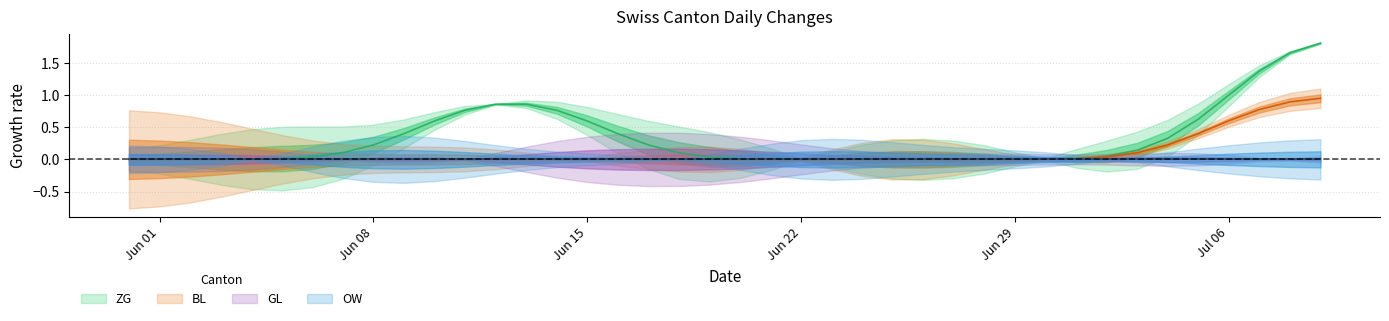

What position from the left is 2020-07-03?

34